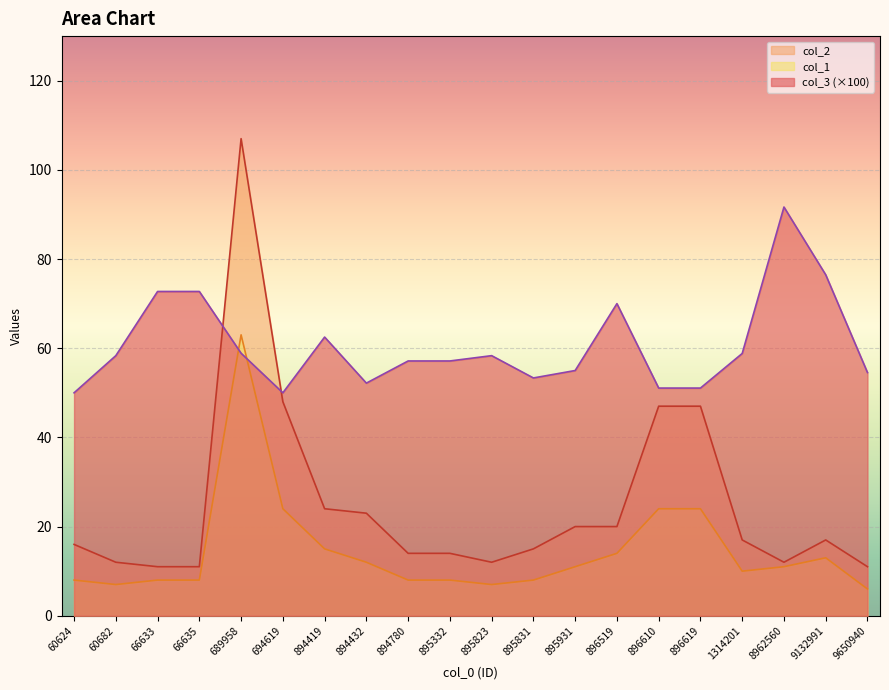

Which series has the largest total across all categories?

col_3 (×100)